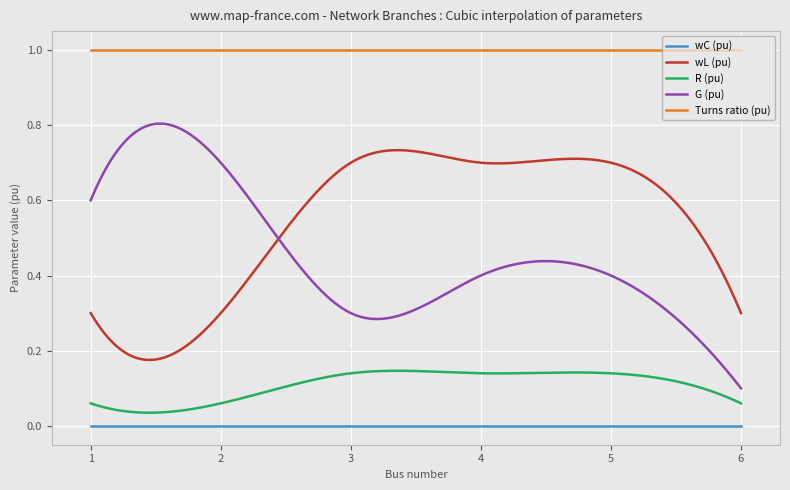

True or false: wC (pu) and R (pu) cross at least once.

False